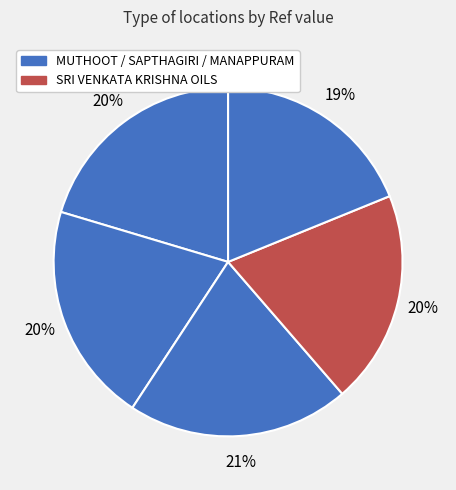

How many slices are in this pie chart?

5